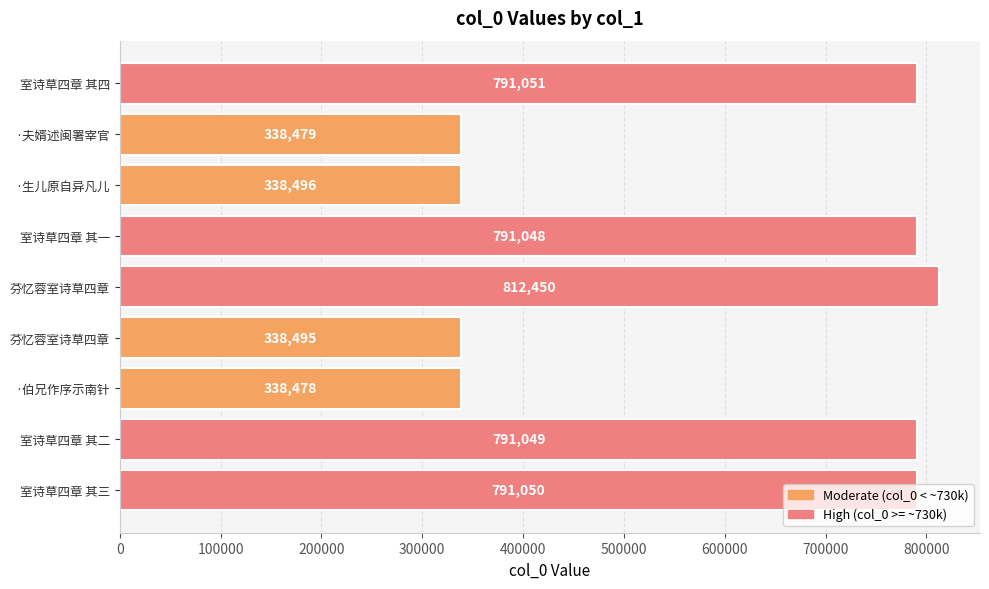

What is the greatest value displayed?

812450